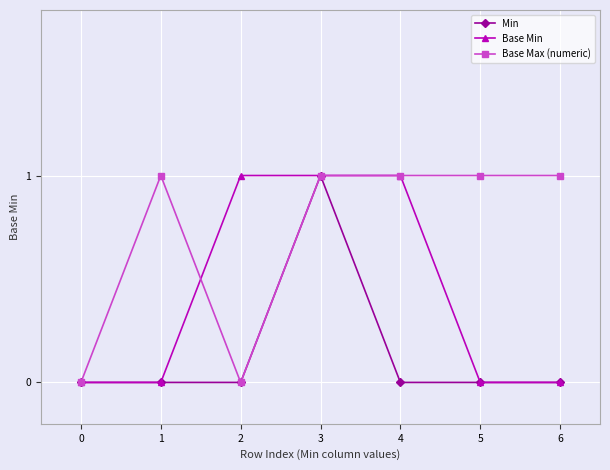

Which series changed the most between 0 and 2?

Base Min